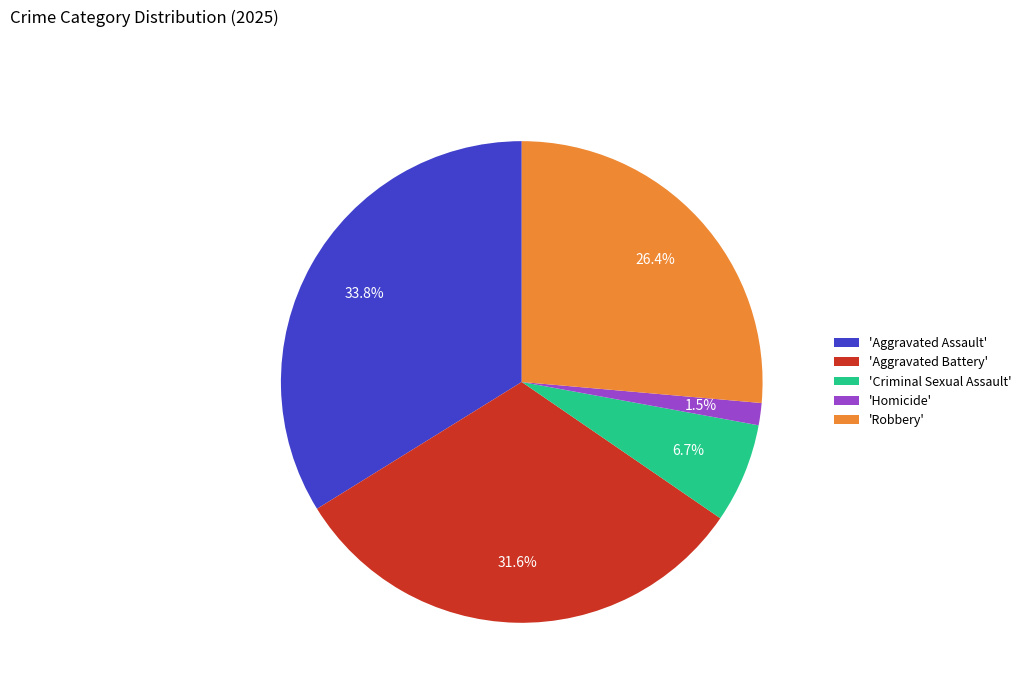

How much of the chart is everything except 'Homicide'?

98.5%